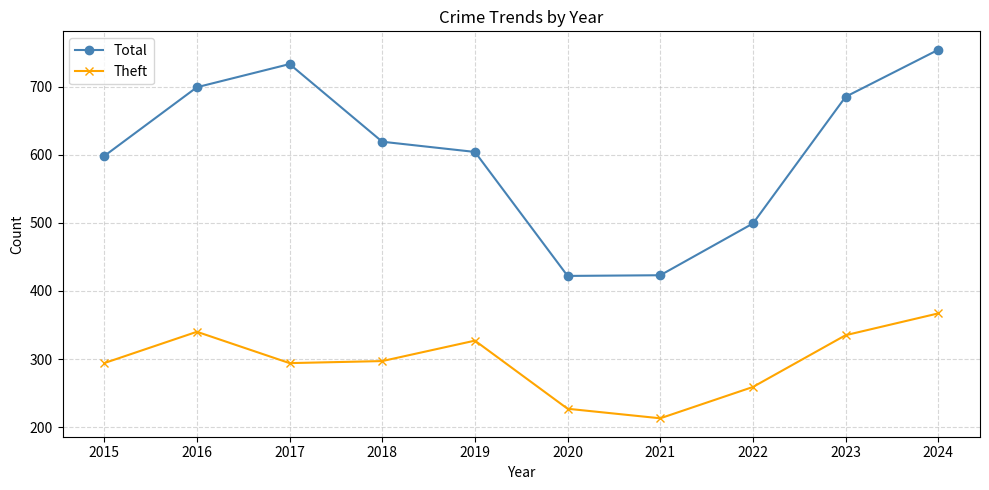

What is the sum of the Theft values at 2023 and 2016?

675